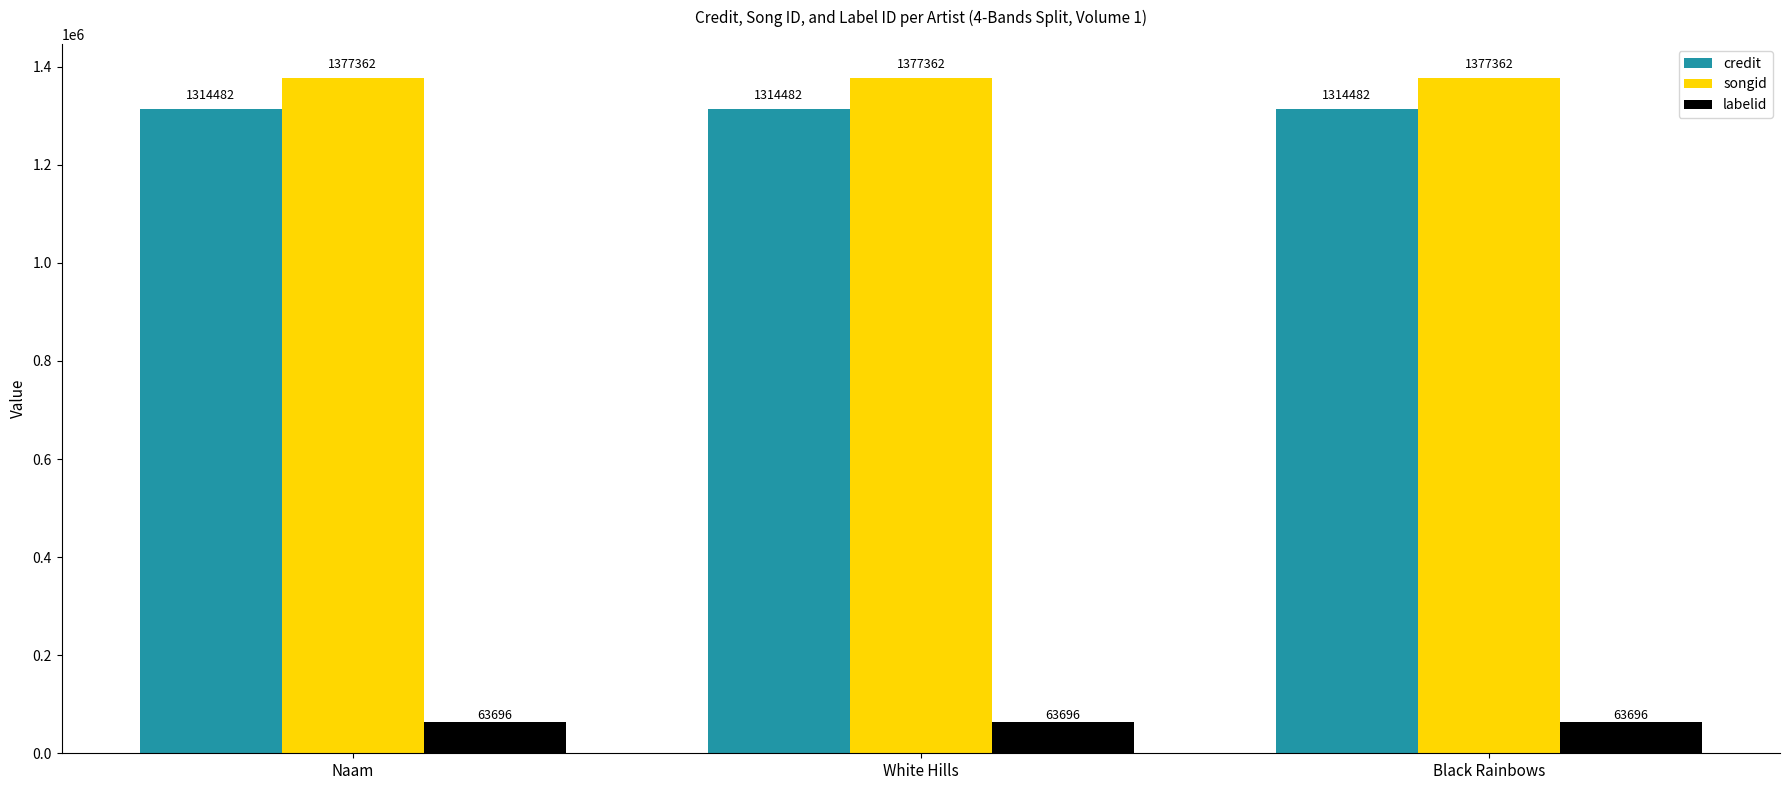

Read the songid value at White Hills.

1377362